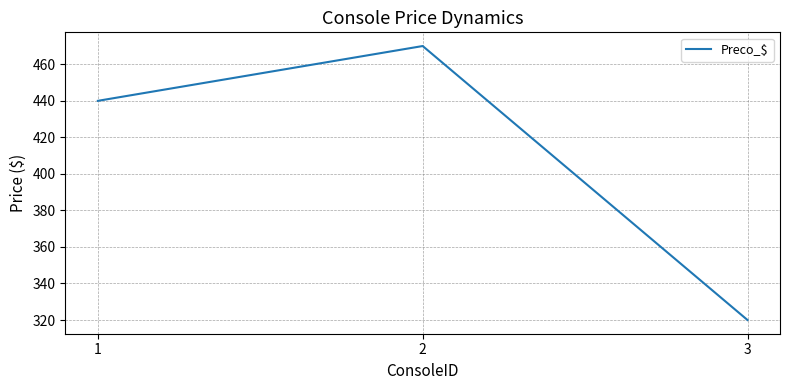

Rank the categories by value from lowest to highest.

3, 1, 2